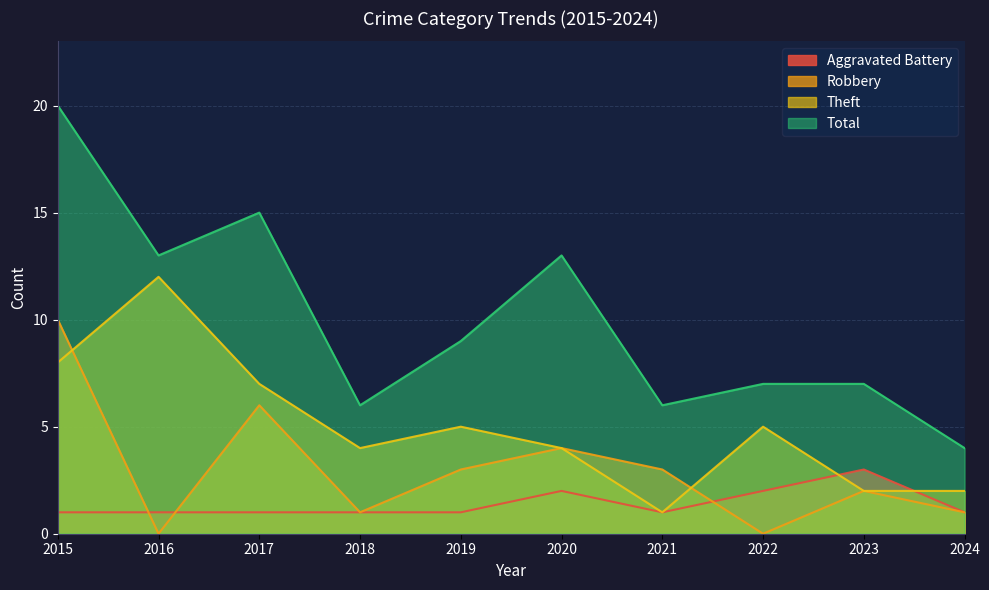

What is the difference between the second highest and second lowest values in the Theft series?

6